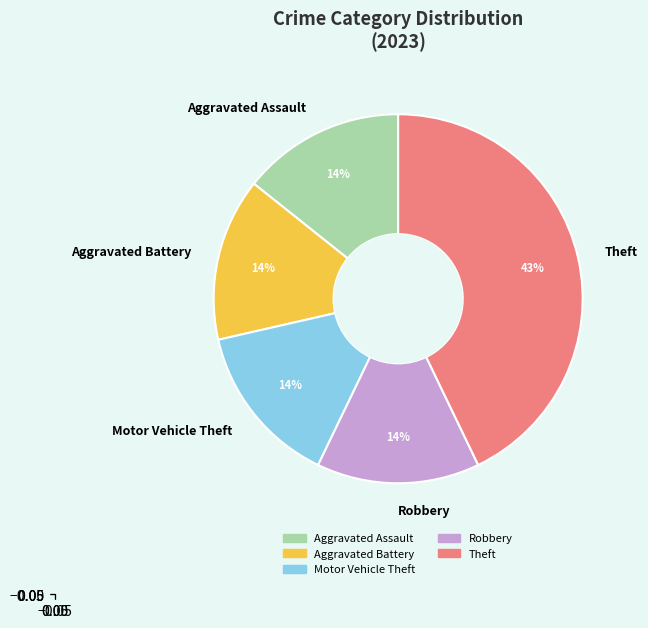

How many segments does this pie chart have?

5